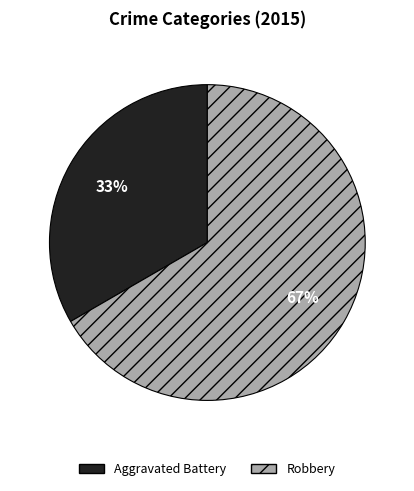

Rank the categories by value from highest to lowest.

Robbery, Aggravated Battery